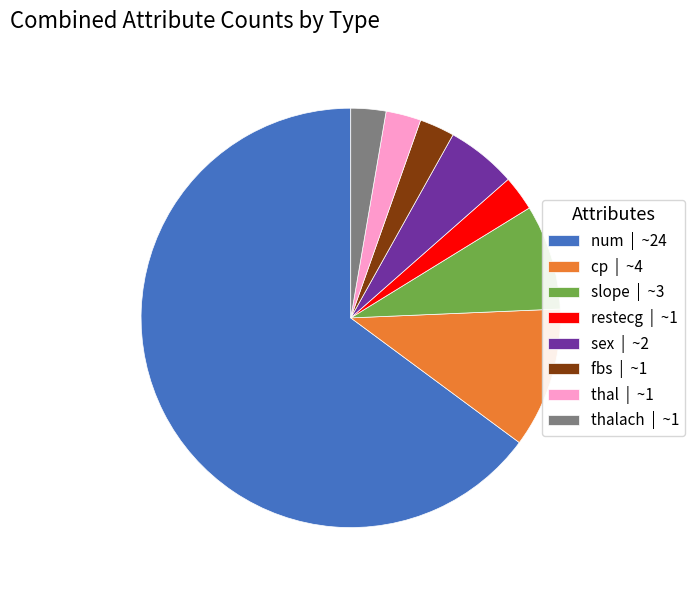

Between num | ~24 and restecg | ~1, which is larger?

num | ~24